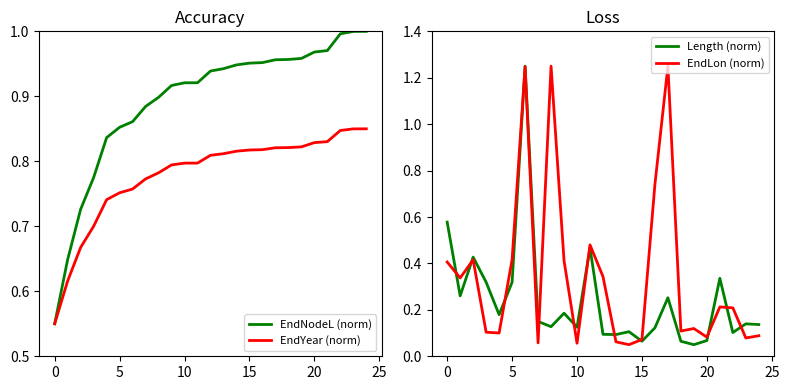

What is the minimum value for Length (norm)?

0.1